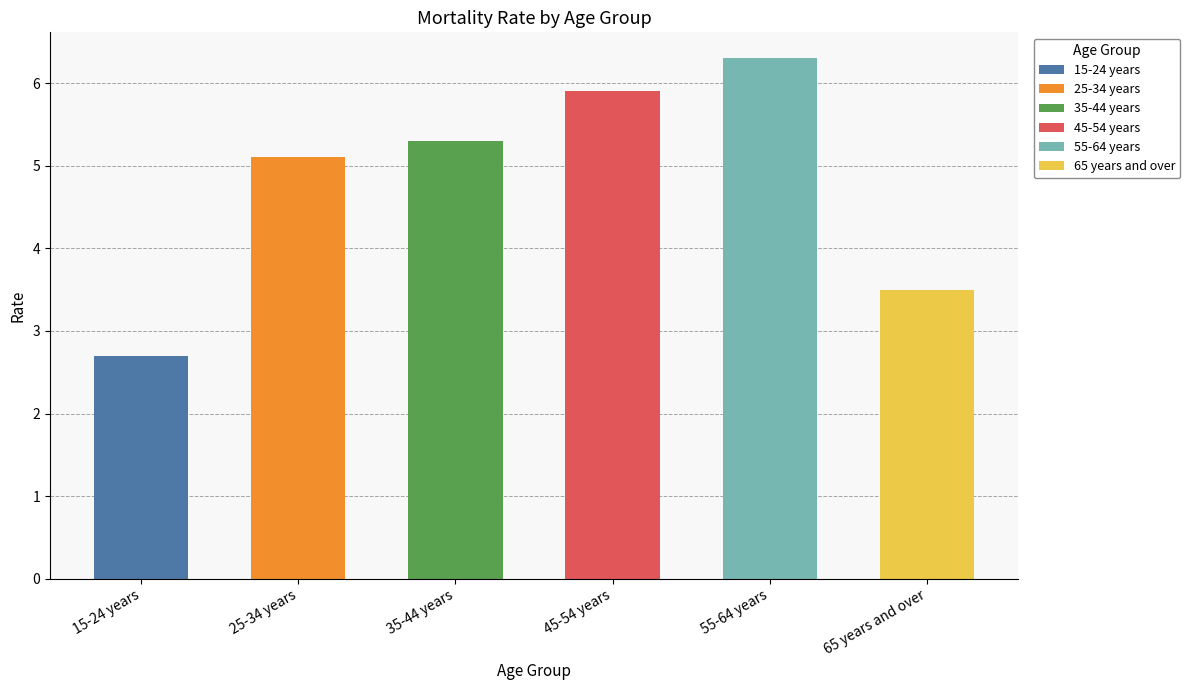

What is the label of the 5th bar from the right?

25-34 years